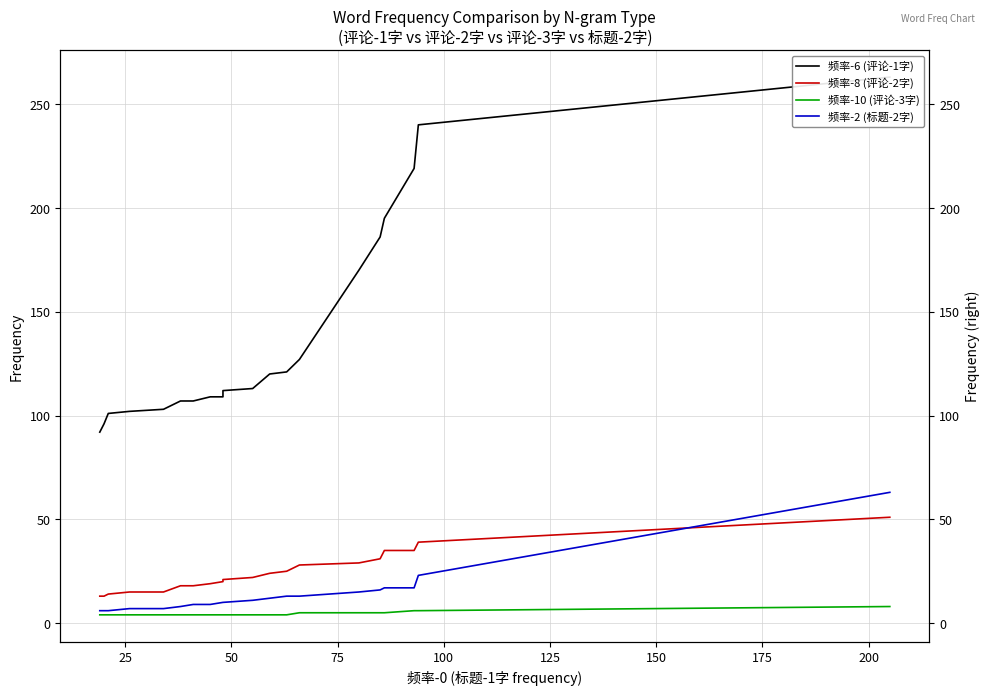

What is the difference between the second highest and second lowest values in the 频率-10 (评论-3字) series?

2